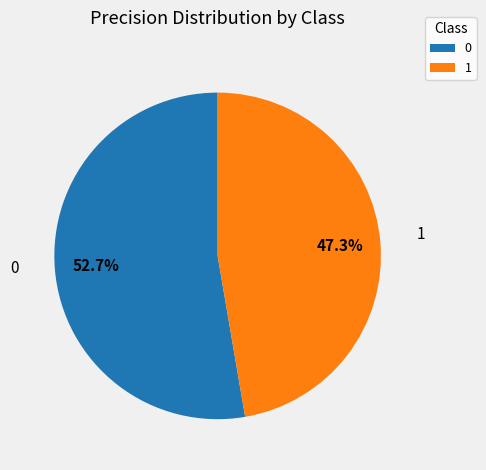

Does any single category account for the majority?

Yes